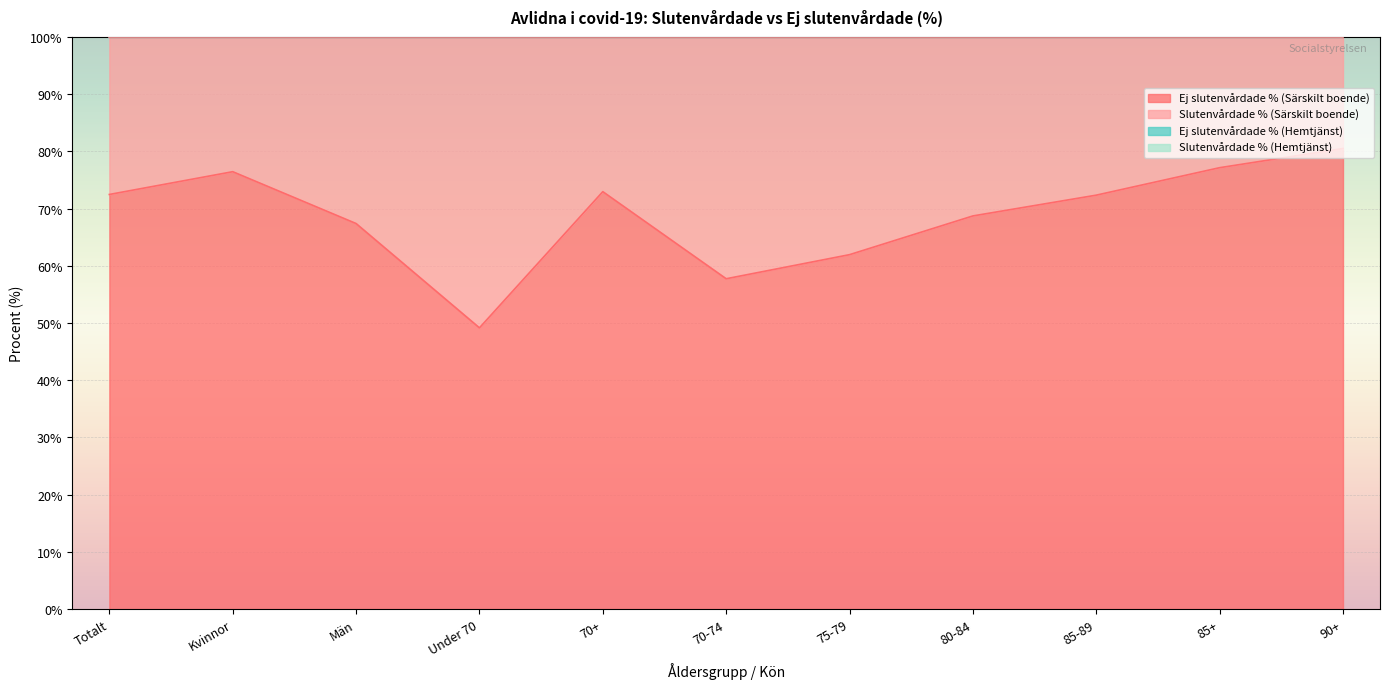

What is the average value of the Ej slutenvårdade % (Särskilt boende) series?

68.8